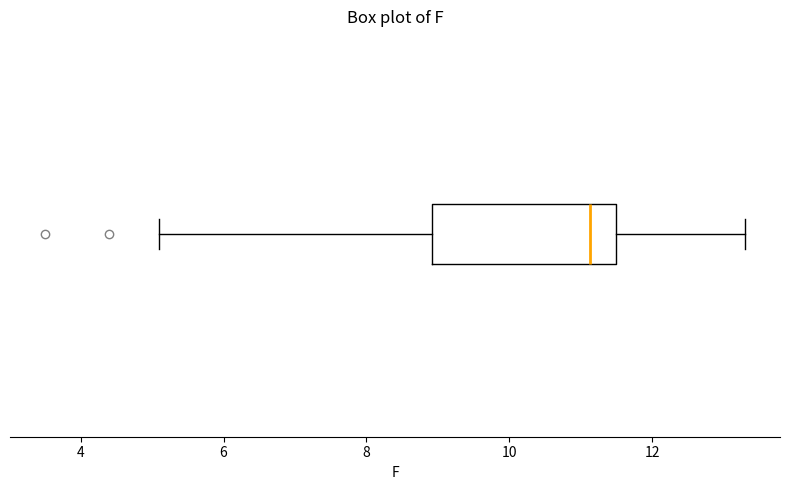

Where is the right edge of the box on the x-axis? The values are not printed on the chart, so give them approximately, as read against the axis.

11.6